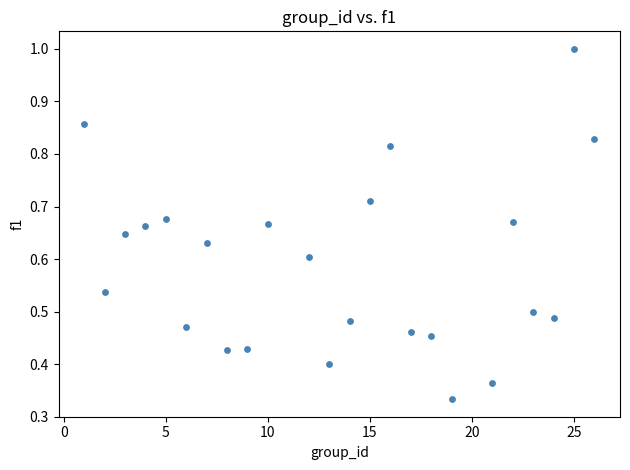

What is the range of X values (max minus min)?

25.0